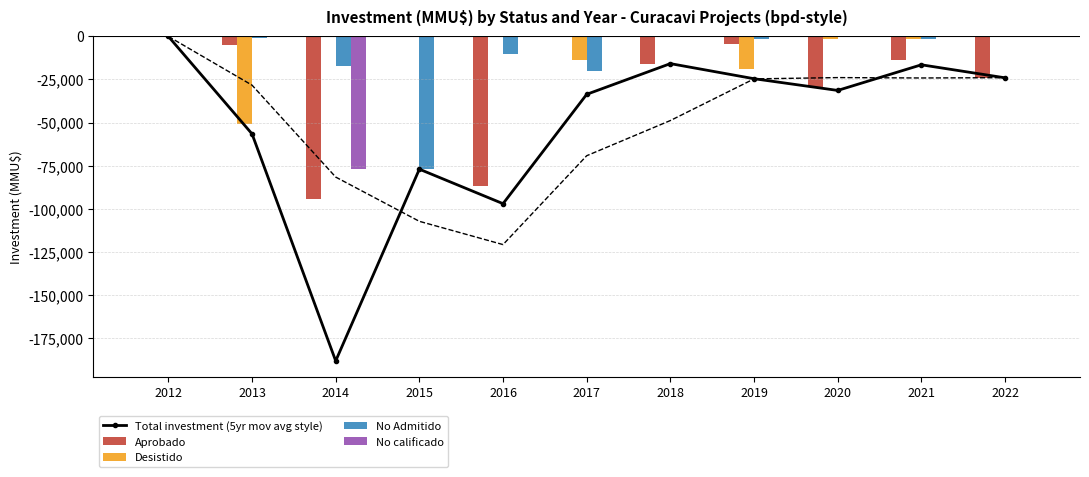

True or false: Total investment (5yr mov avg style) has more than 0 interior local peaks.

True